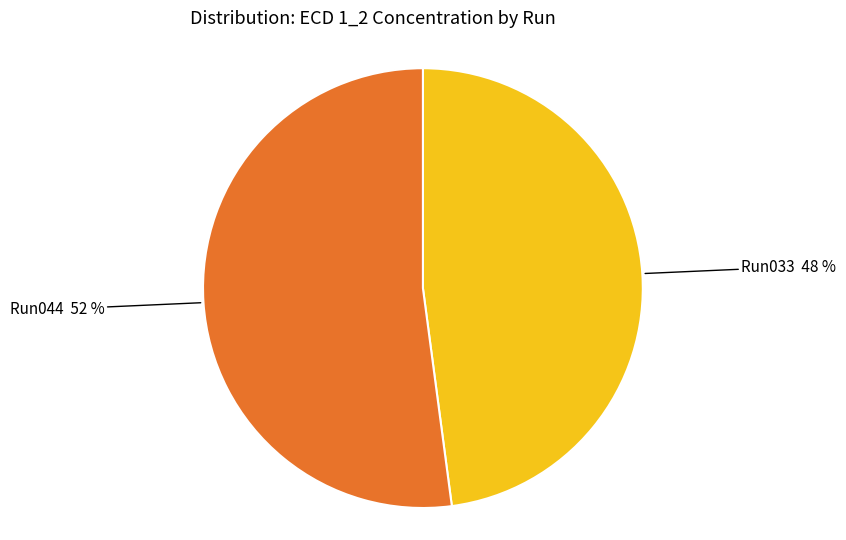

To the nearest percent, what is the average slice percentage?

50%